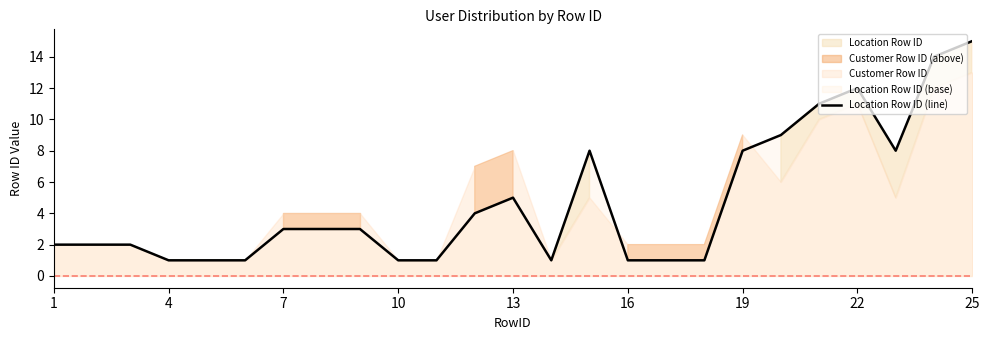

Is it true that Location Row ID (line) equals 8 at 19?

True